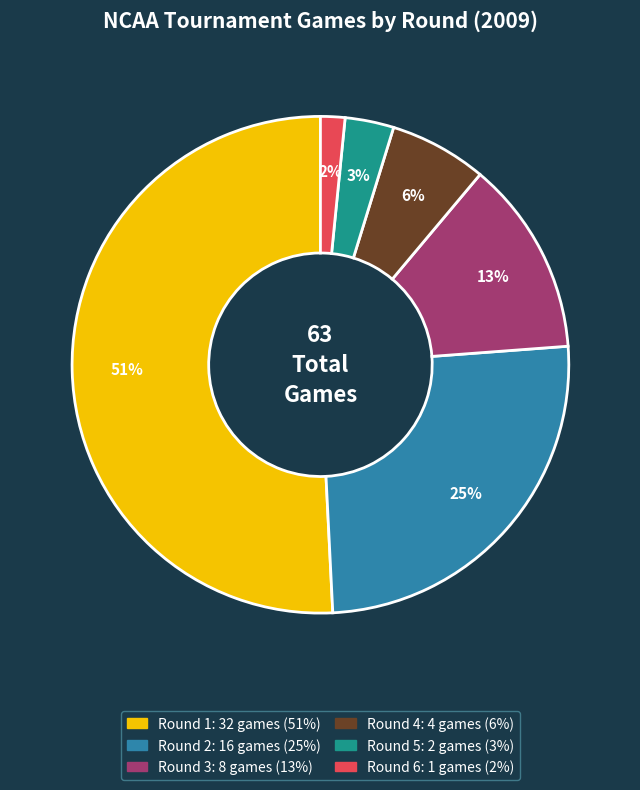

Which category has the biggest portion of the pie?

Round 1